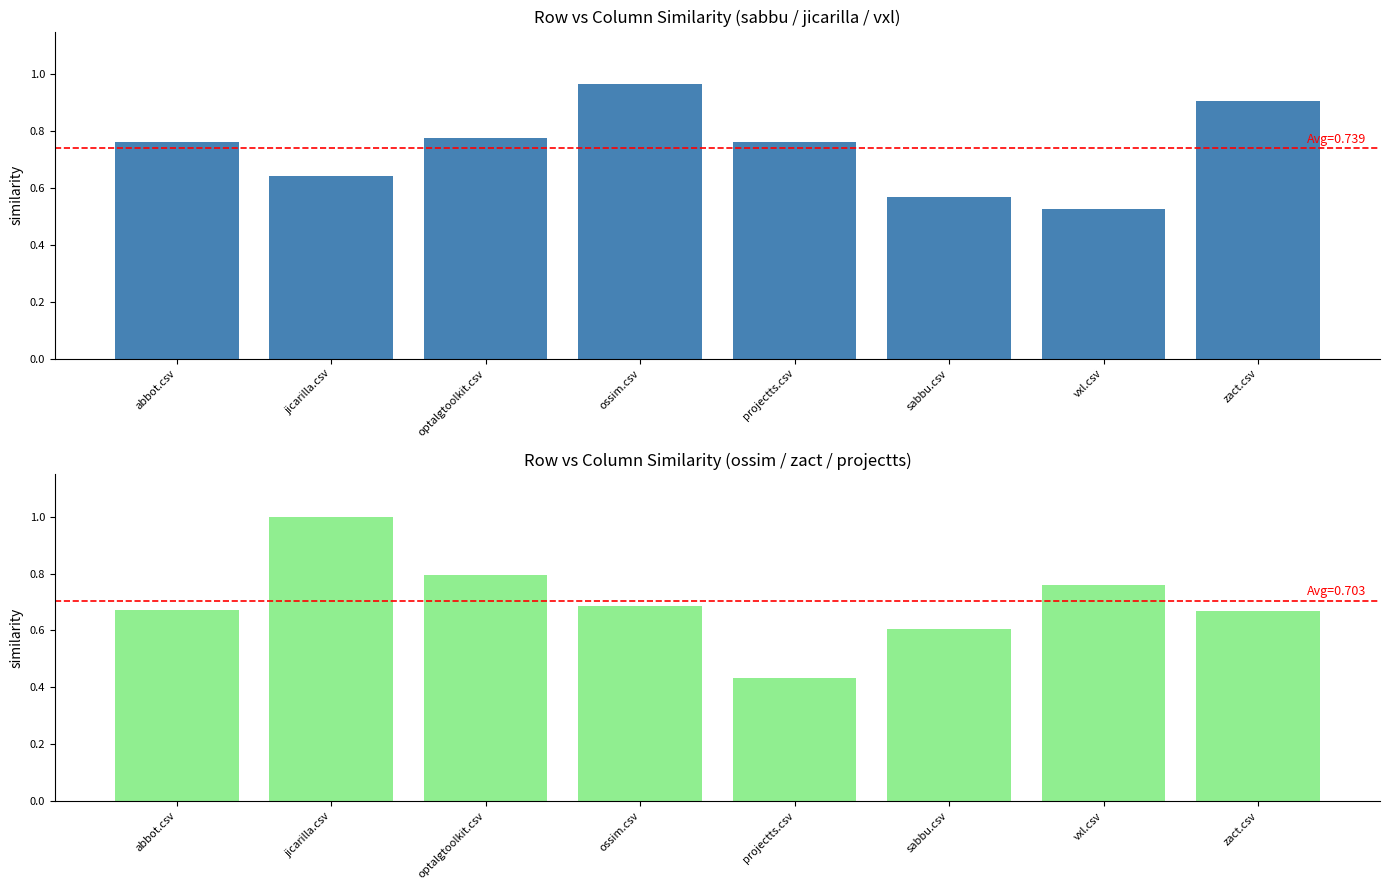

Rank the series at vxl.csv from lowest to highest value.

avg(sabbu/jicarilla/vxl), avg(ossim/zact/projectts)